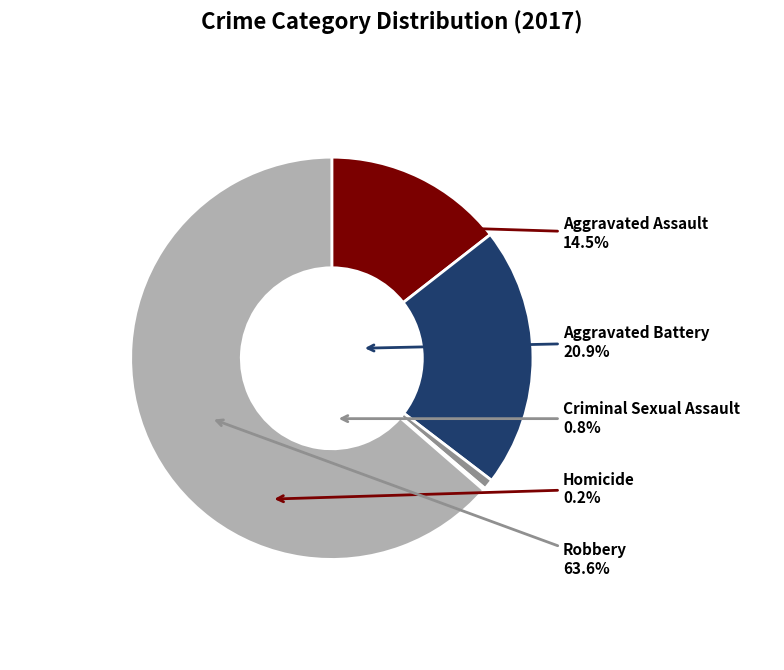

Rank the categories by value from highest to lowest.

Robbery, Aggravated Battery, Aggravated Assault, Criminal Sexual Assault, Homicide